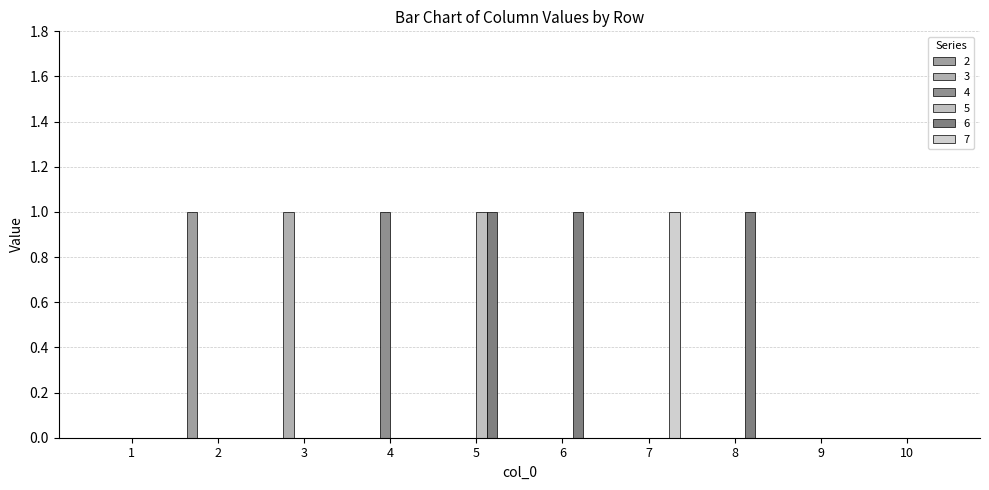

Count the number of data series in this chart.

6